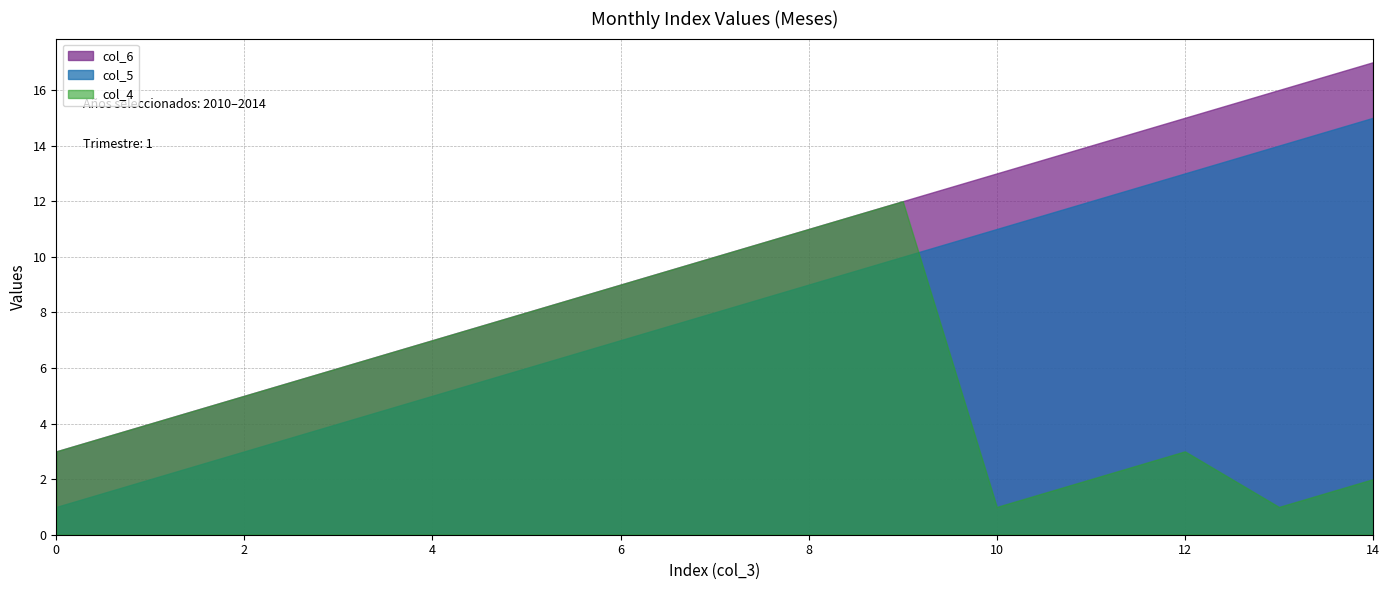

What is the highest value of the col_5 series?

15